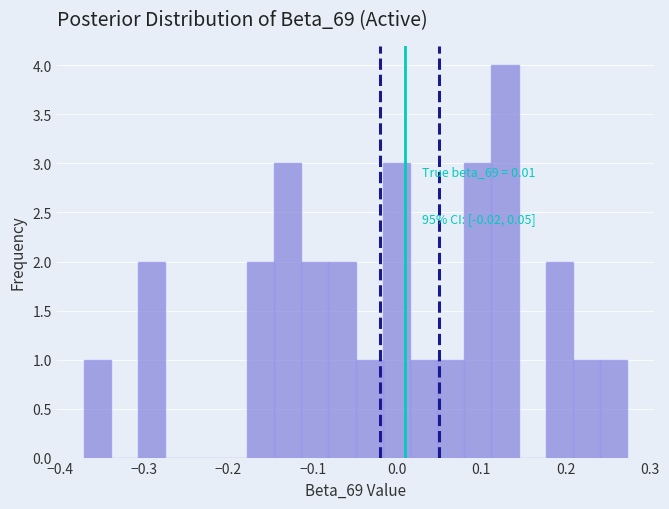

Around what value on the x-axis is the tallest bar? Give the approximate position of its centre, as read against the axis.

0.13